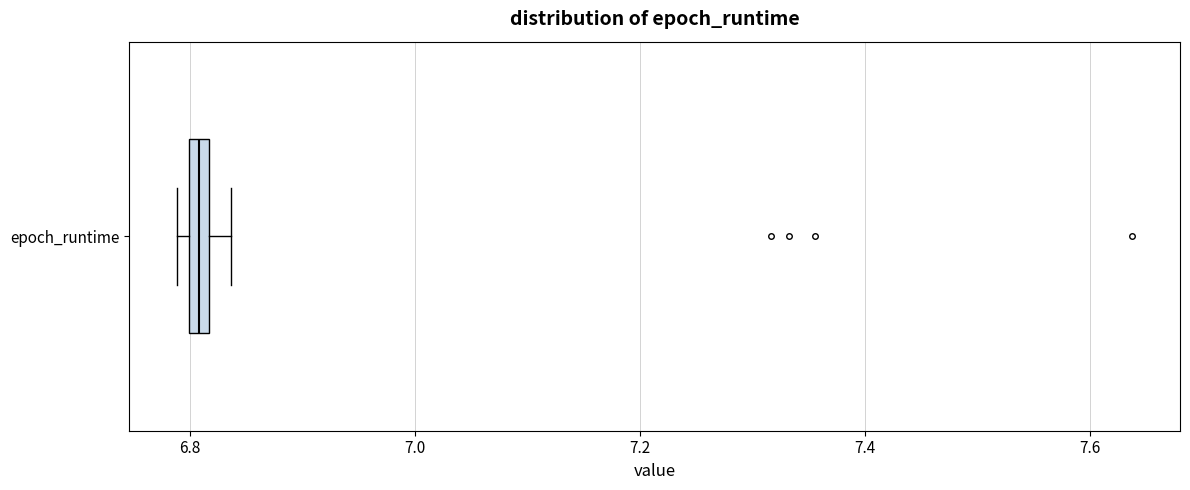

Where is the right edge of the box for epoch_runtime on the x-axis? The values are not printed on the chart, so give them approximately, as read against the axis.

6.82